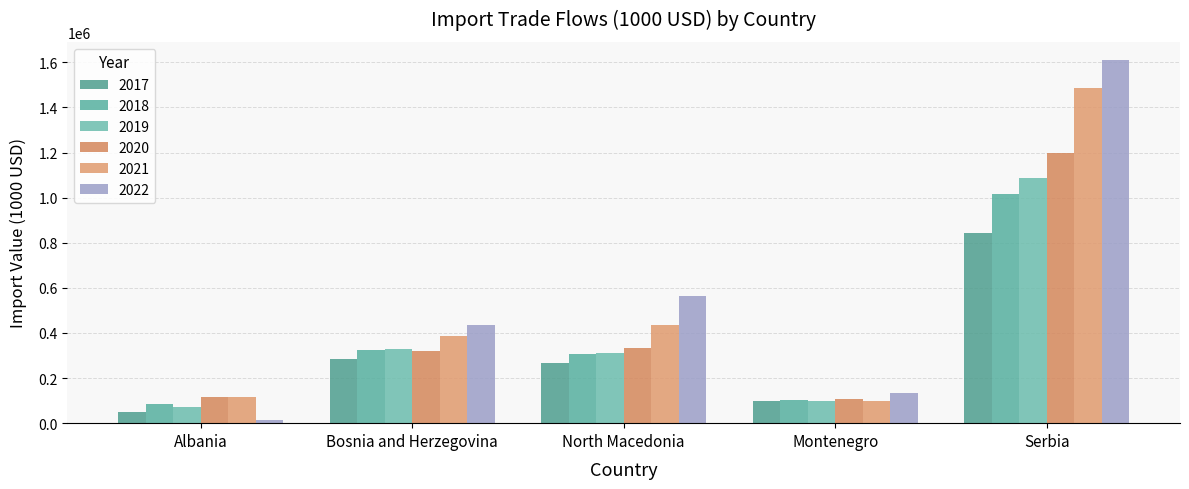

At which label does 2022 reach its peak?

Serbia